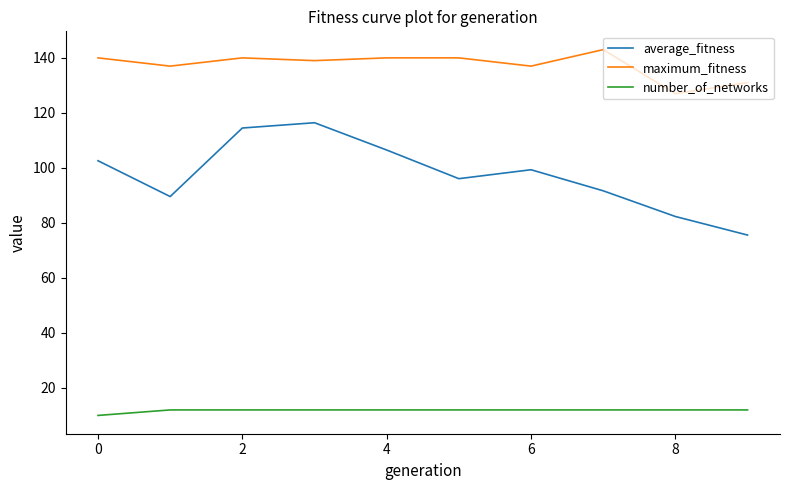

True or false: average_fitness and maximum_fitness cross at least once.

False